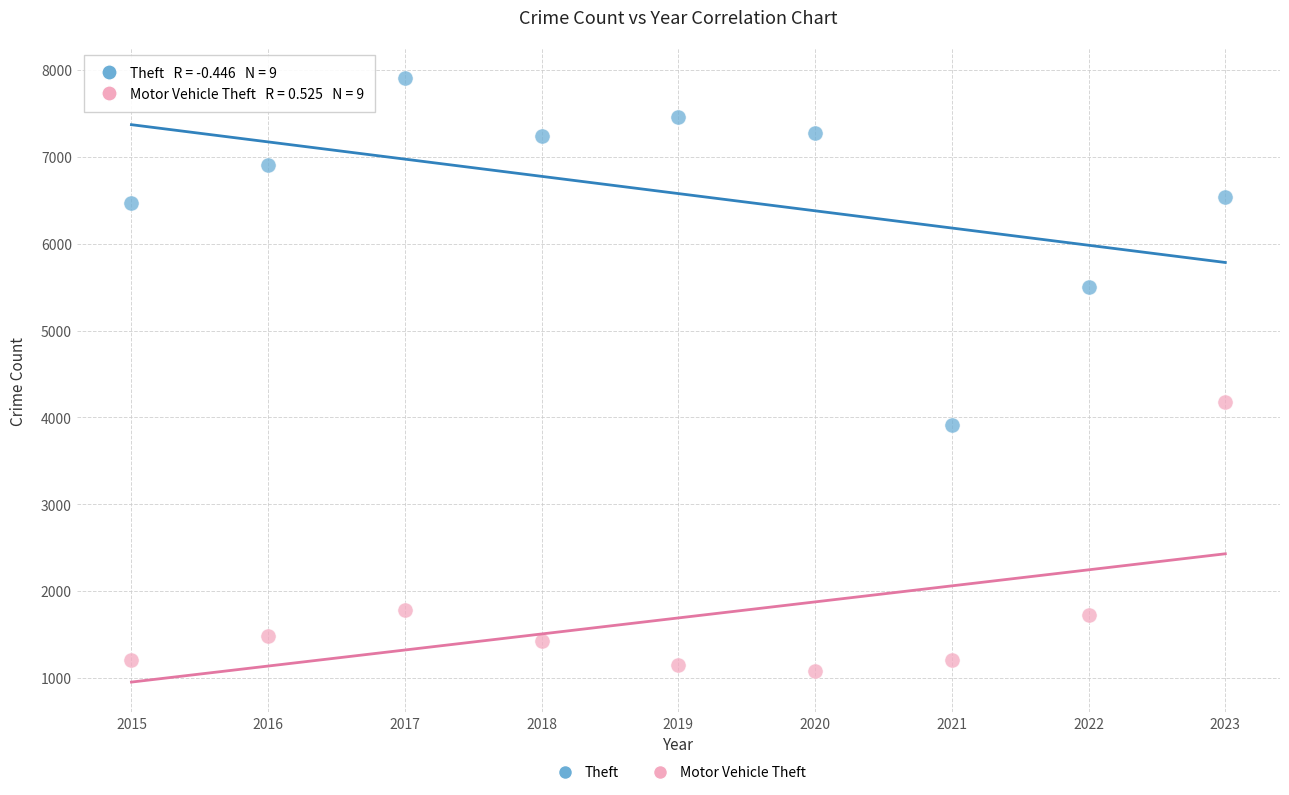

What is the X range (max minus min) for the scatter plot?

8